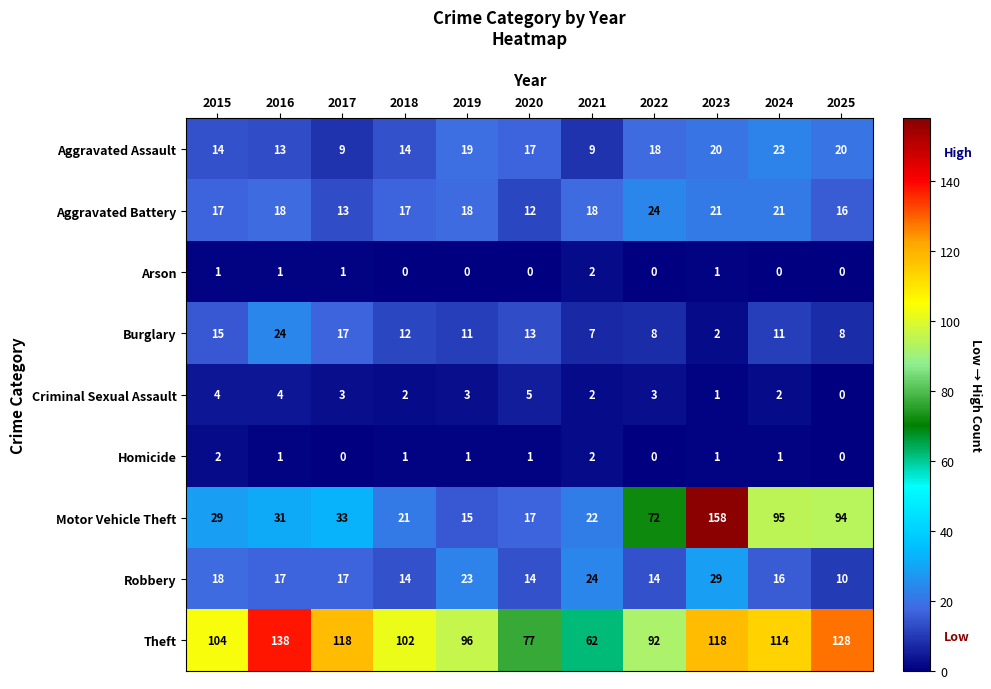

What is the approximate value of Theft at 2023, to the nearest 10?

120